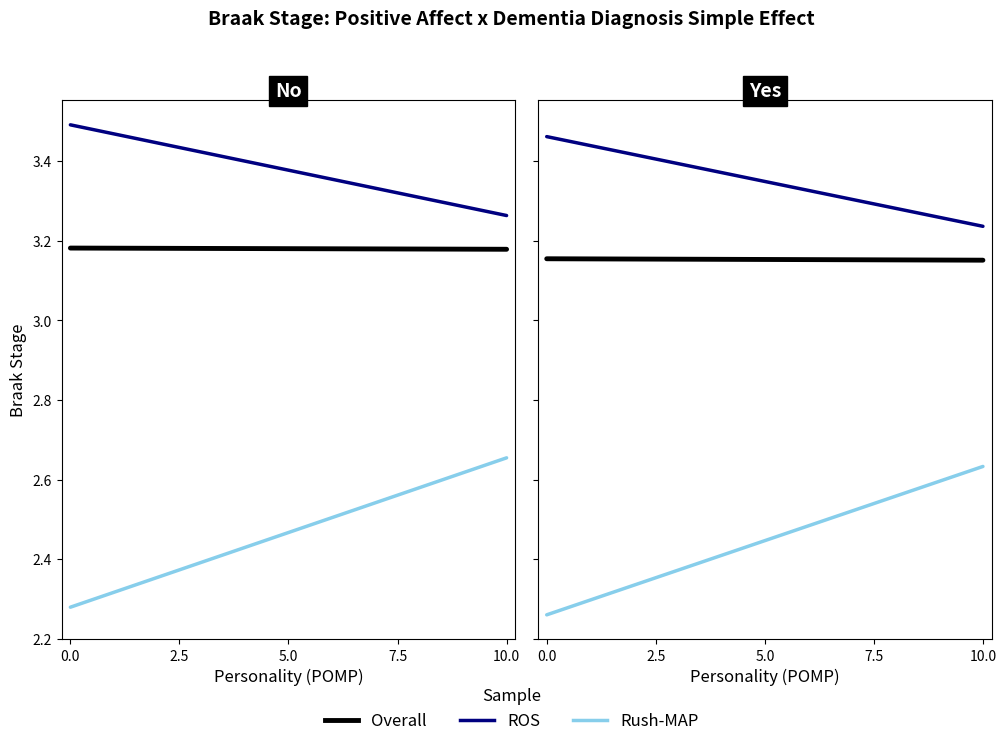

Rank the series by their average value, from lowest to highest.

Rush-MAP, Overall, ROS